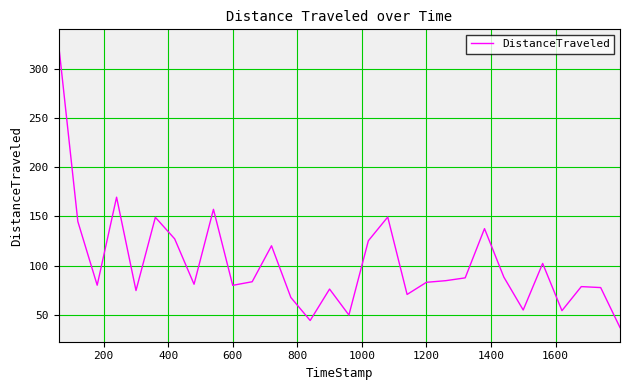

What is the maximum value shown in the chart?

326.1